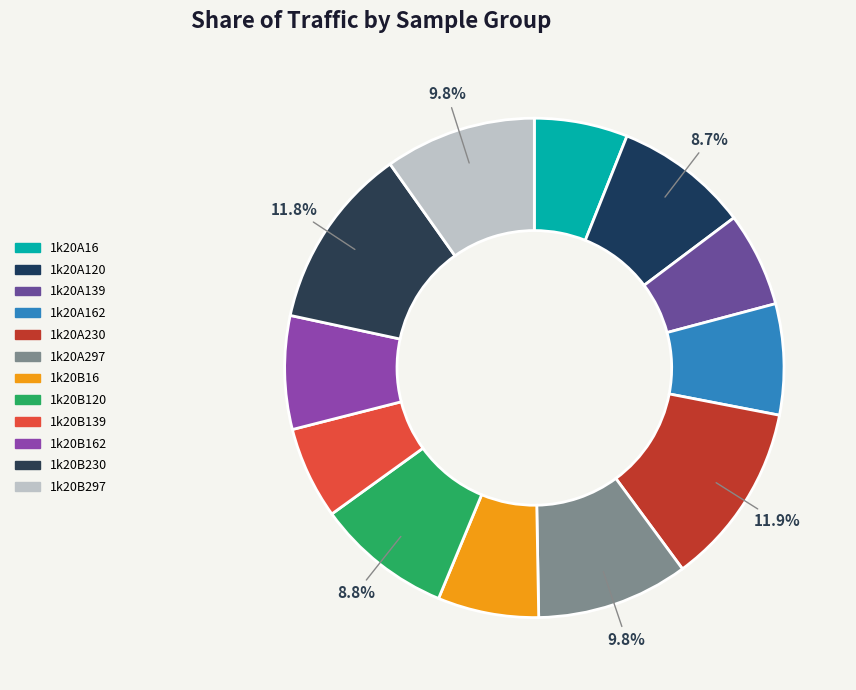

Approximately how many times larger is the value at 1k20A297 compared to 1k20A120?

1.1